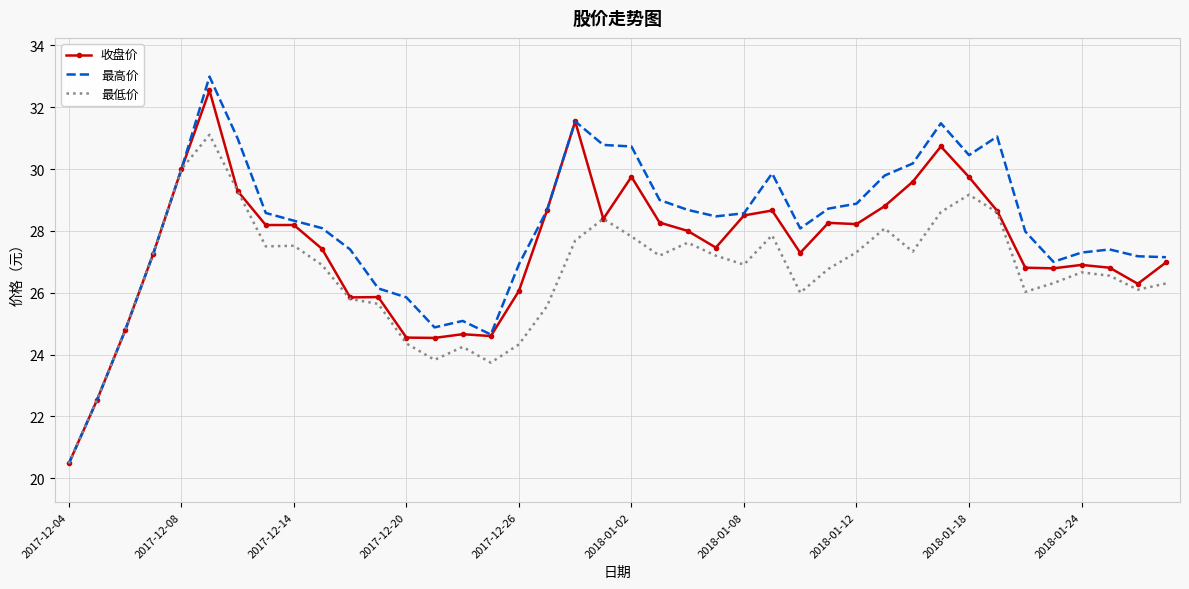

True or false: 最高价 has more than 1 points higher than both neighbors.

True